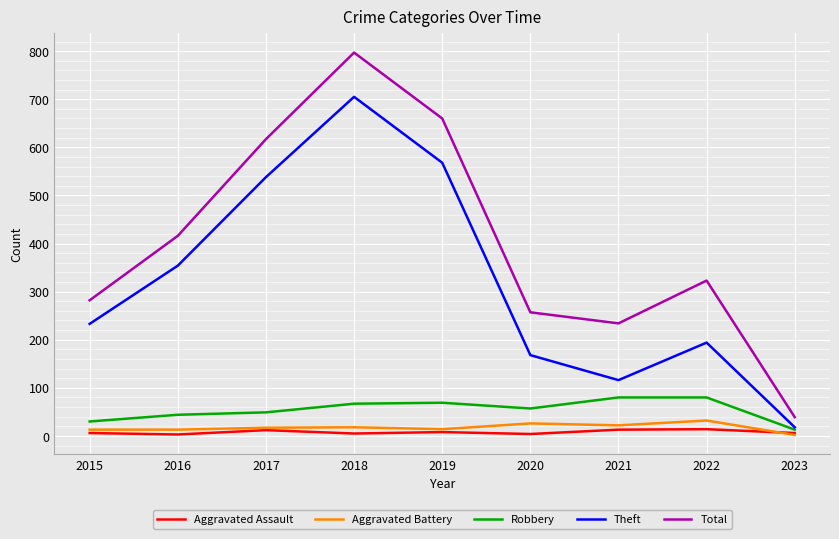

List the series in order of their peak value, lowest first.

Aggravated Assault, Aggravated Battery, Robbery, Theft, Total